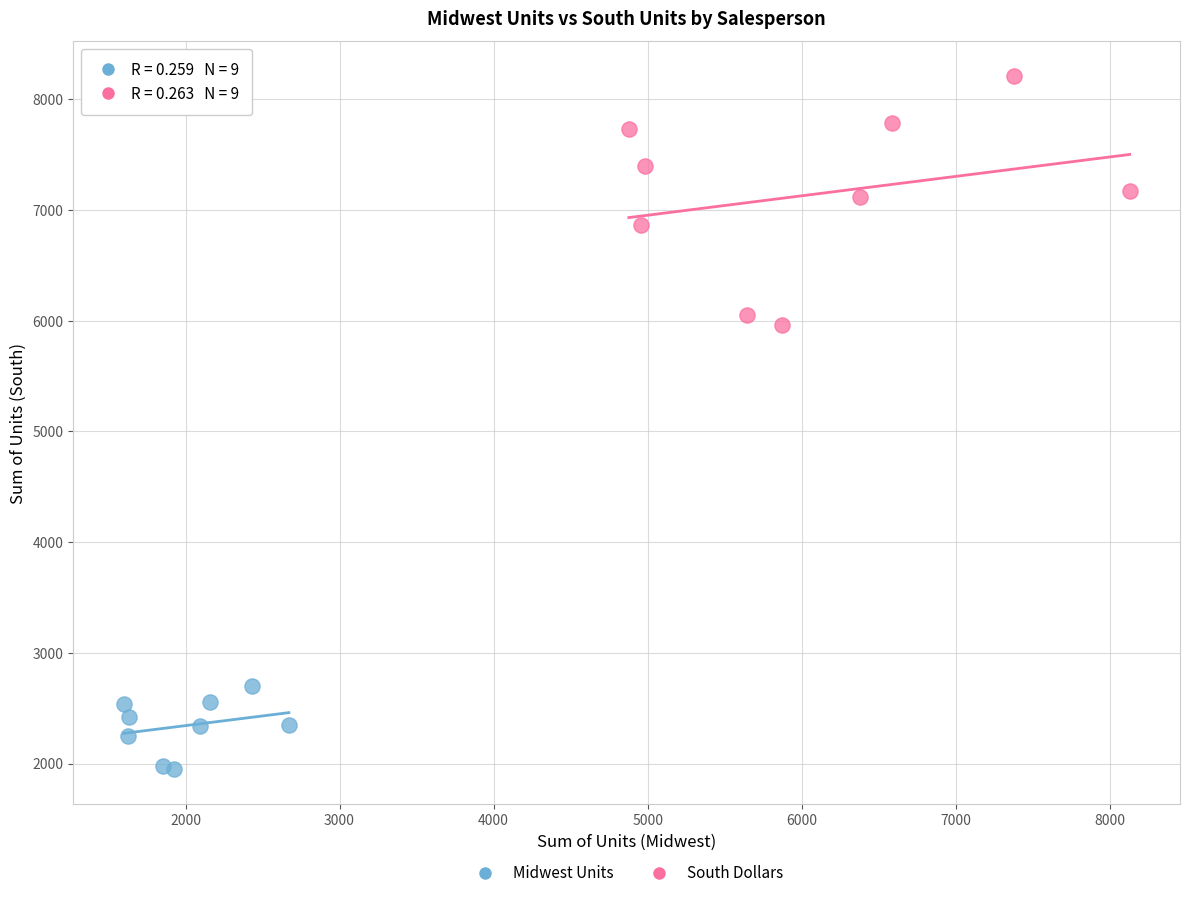

What are all the series names shown in the legend?

Midwest Units, South Dollars